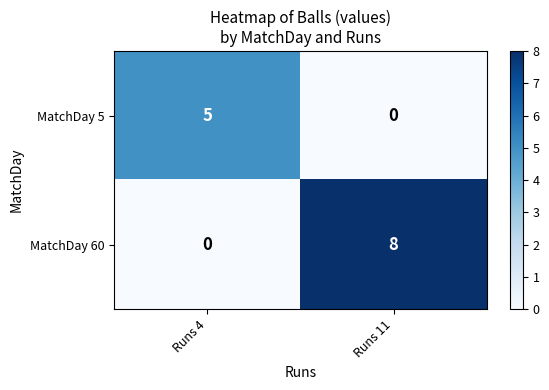

What is the sum of all MatchDay 60 values?

8